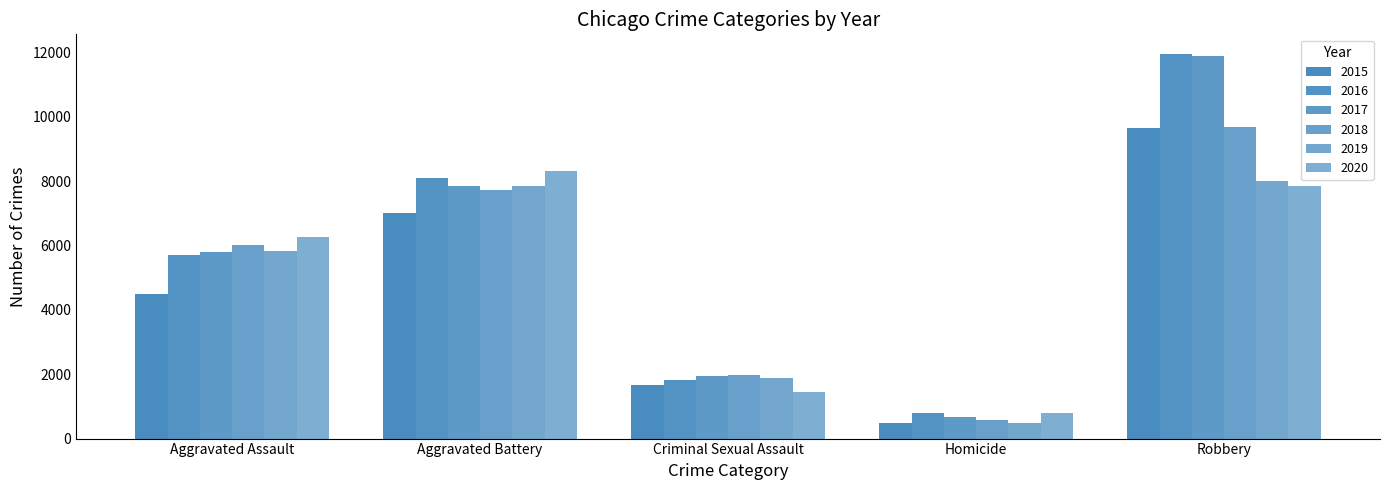

At which label does 2015 reach its peak?

Robbery